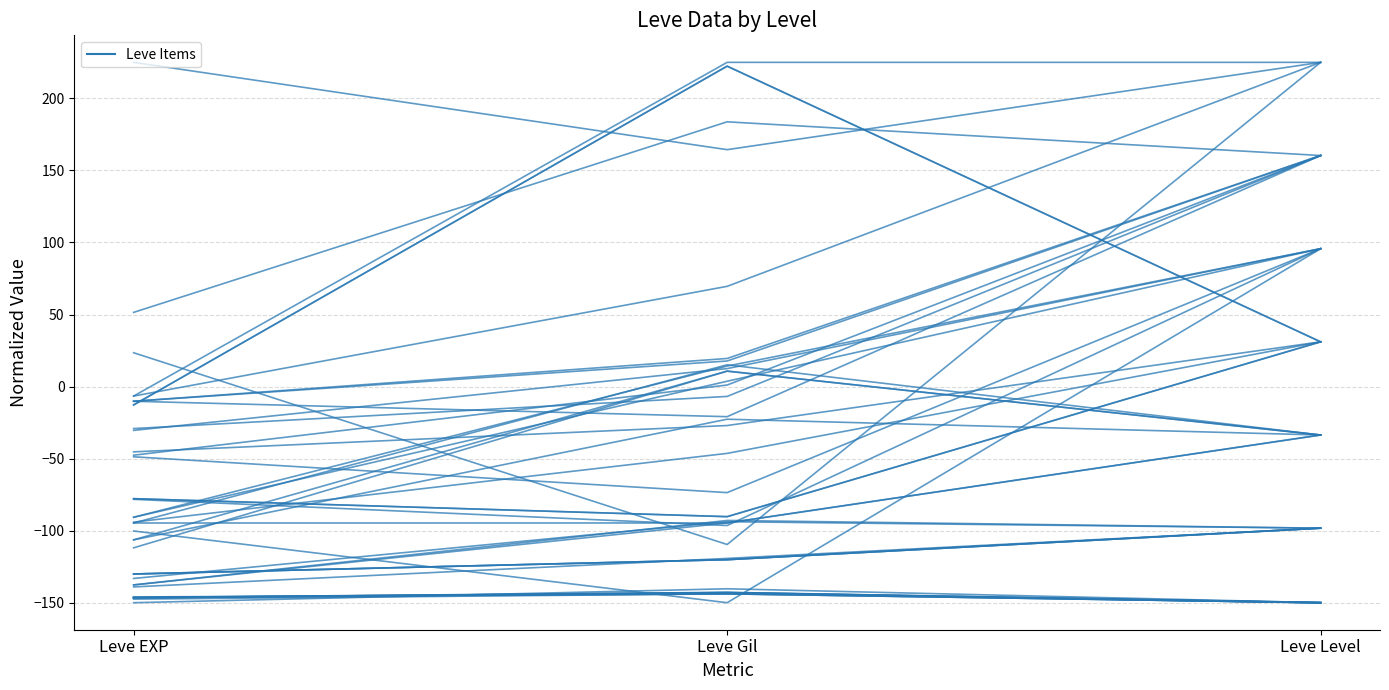

Rank the categories by value from highest to lowest.

Leve Gil, Leve EXP, Leve Level